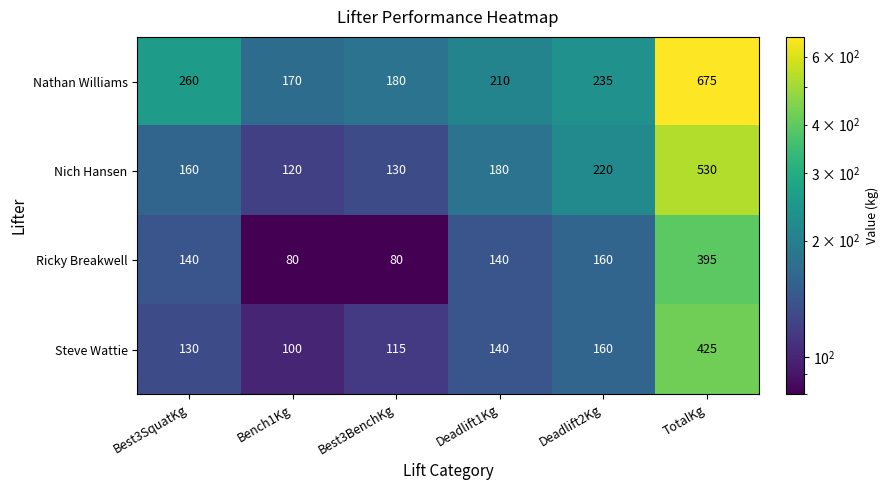

List the series in order of their peak value, lowest first.

Ricky Breakwell, Steve Wattie, Nich Hansen, Nathan Williams